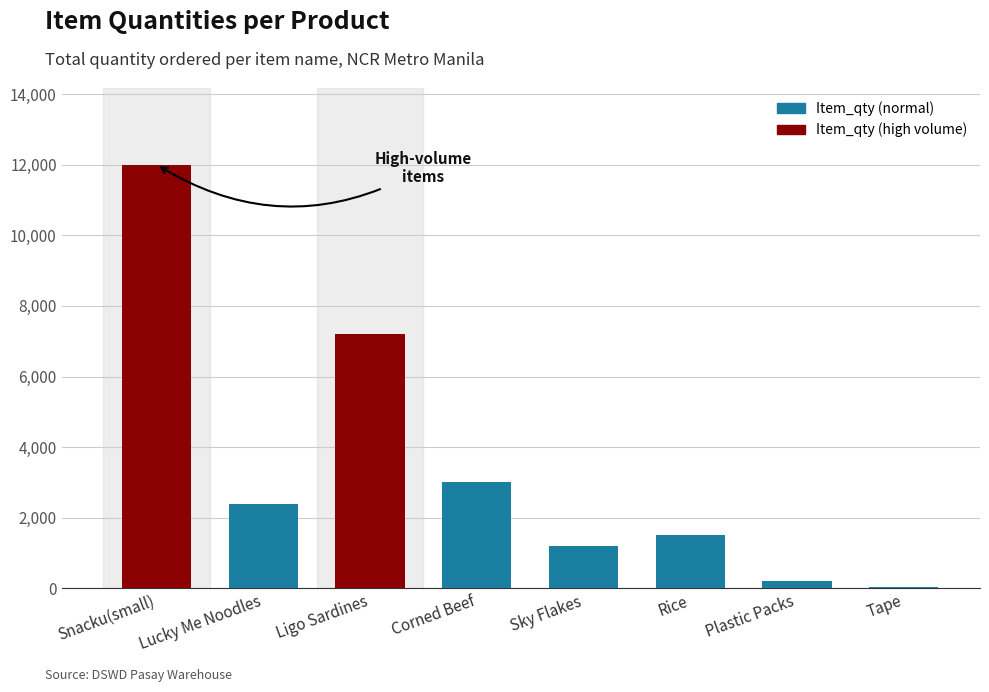

What is the sum of all values?

27540